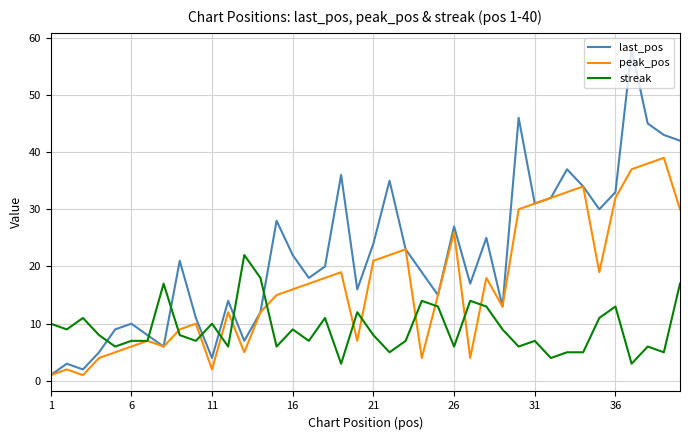

What is the lowest value of the streak series?

3